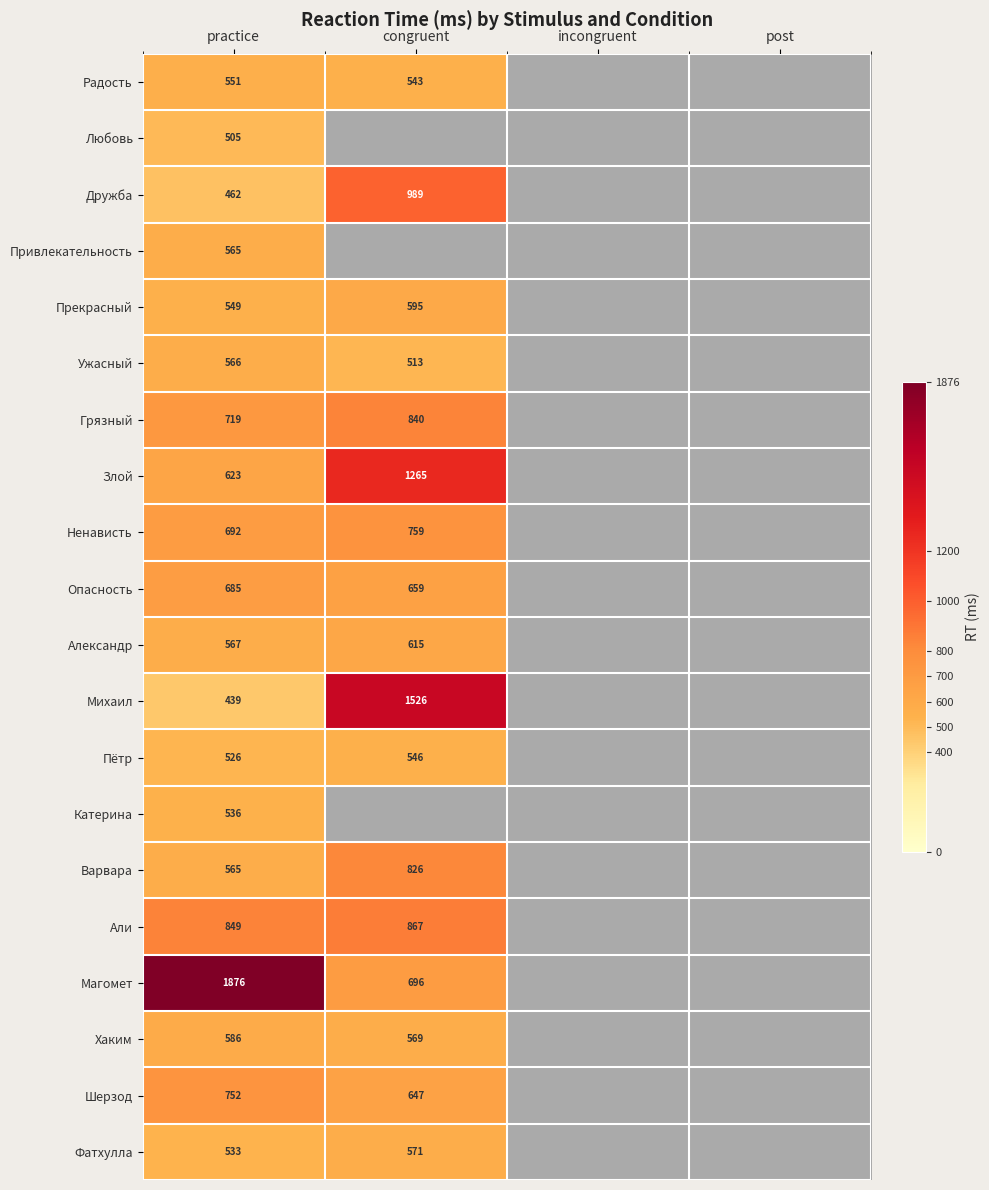

Is it true that Варвара equals 1462 at congruent?

False